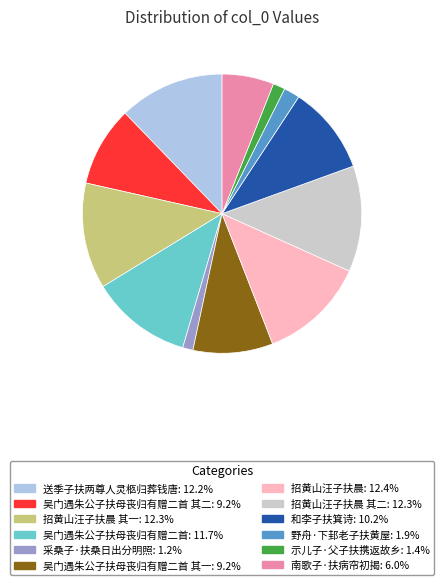

Is there any slice that represents more than half of the pie?

No